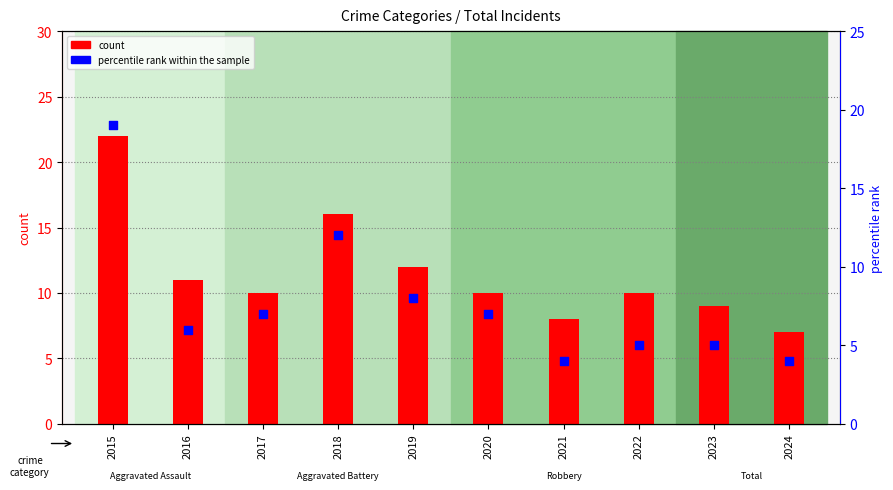

At how many categories does at least one series exceed 4?

10